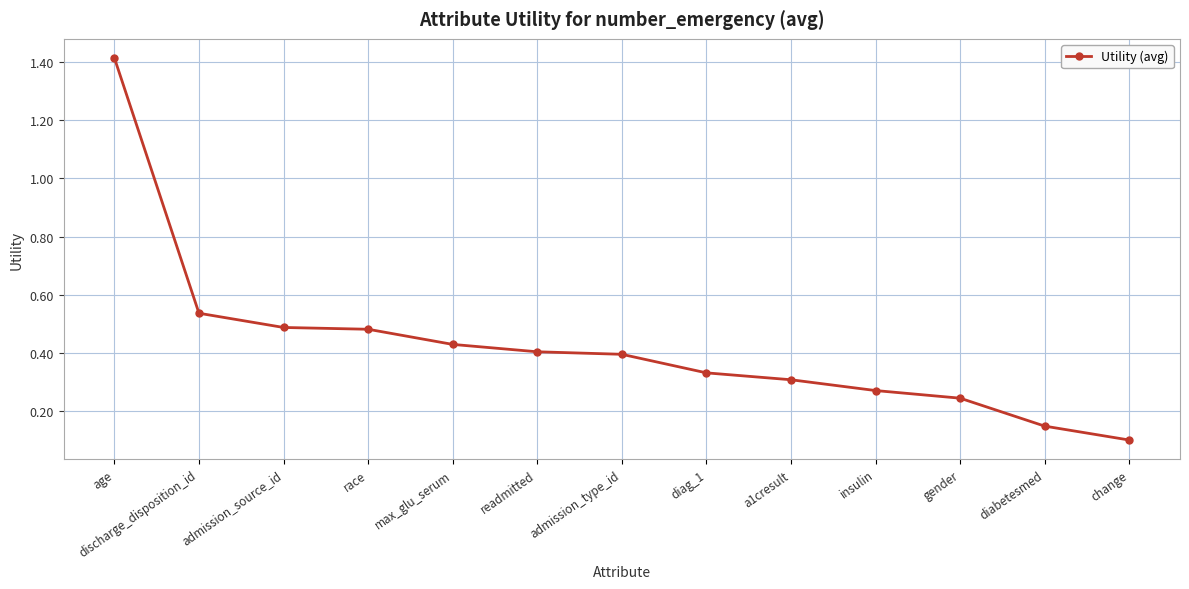

Count the number of categories in the chart.

13